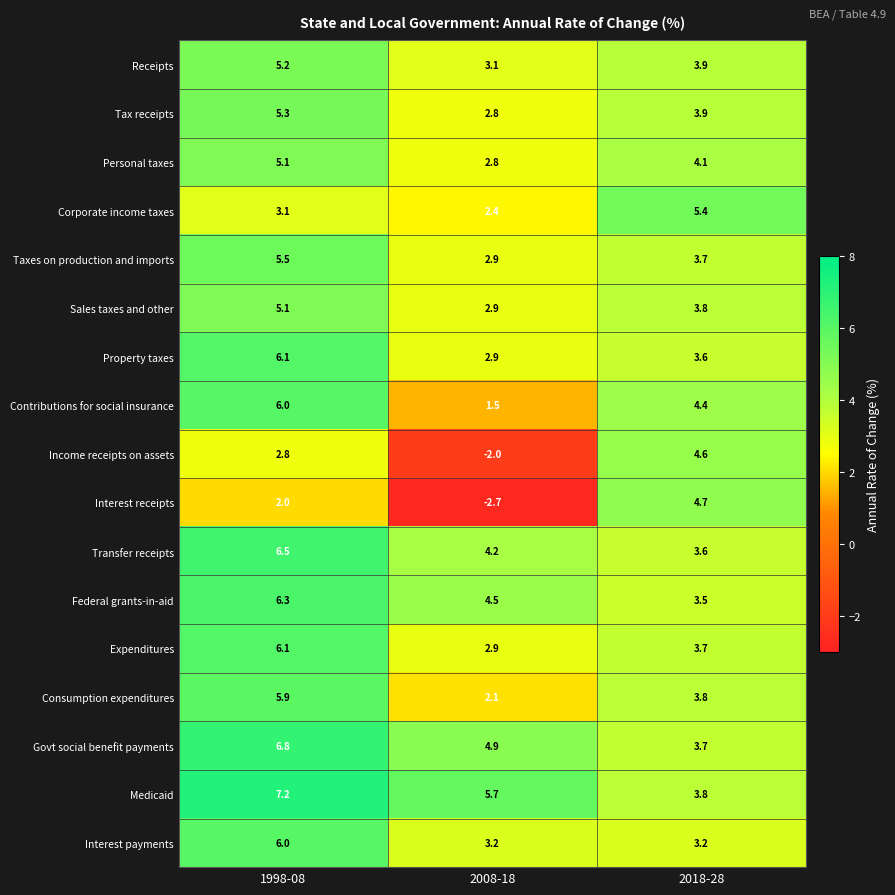

What is the spread (max minus min) of values at 2008-18?

8.4